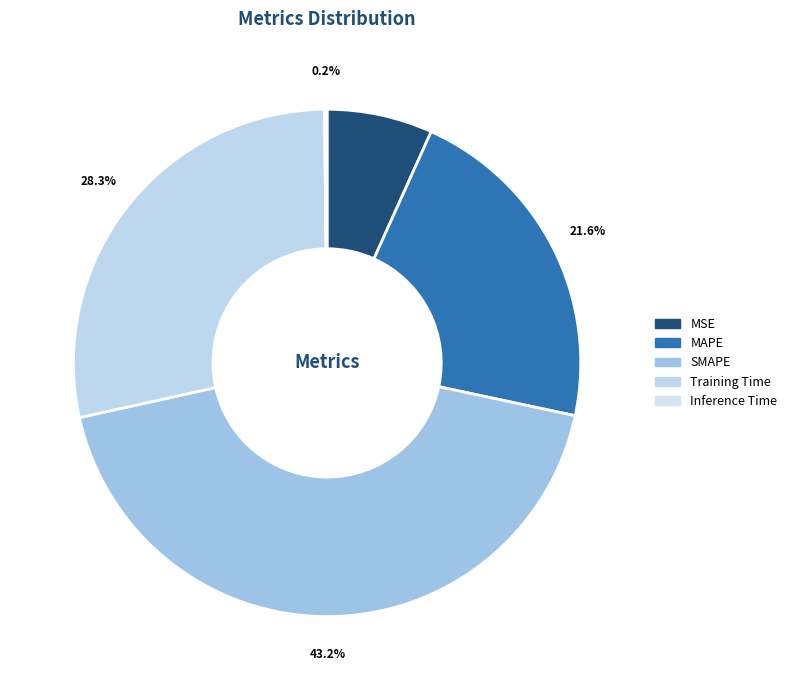

To the nearest percent, what is the difference between the largest and smallest slice percentages?

43%